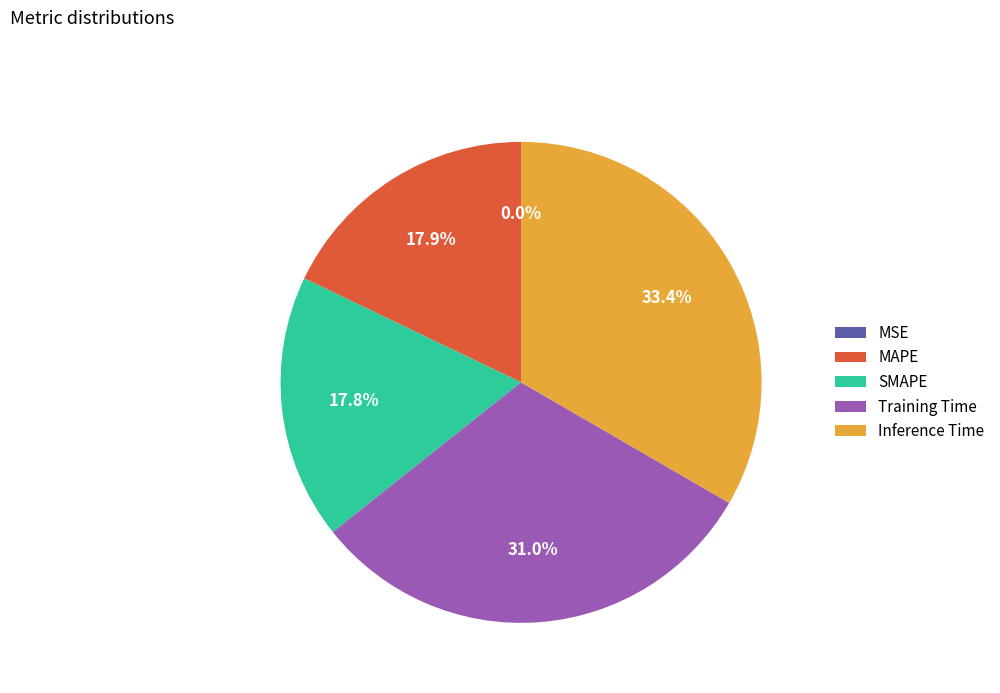

How much of the chart is everything except SMAPE?

82.2%